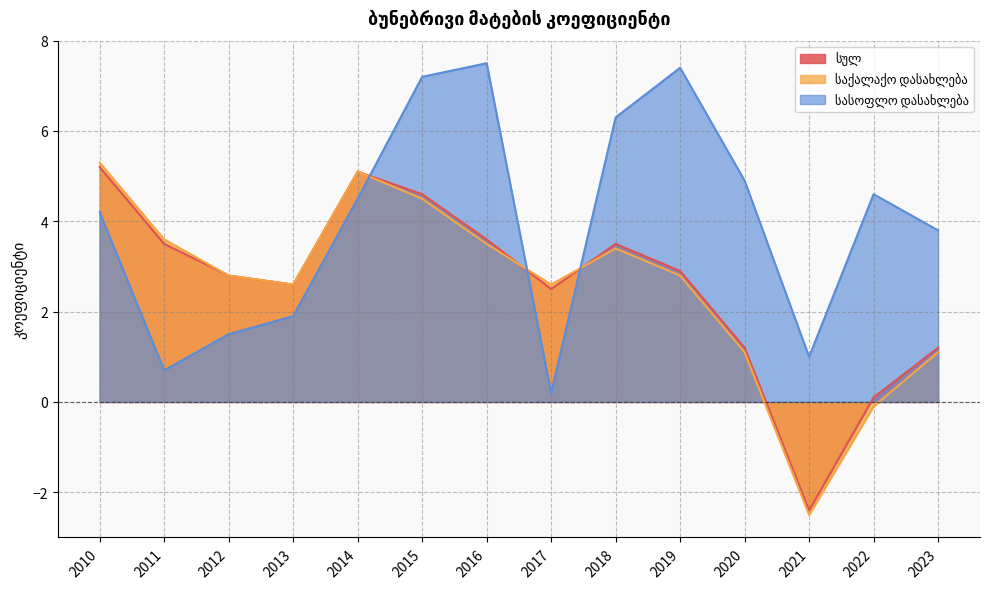

What is the difference between the maximum and minimum values in the სულ series?

7.6